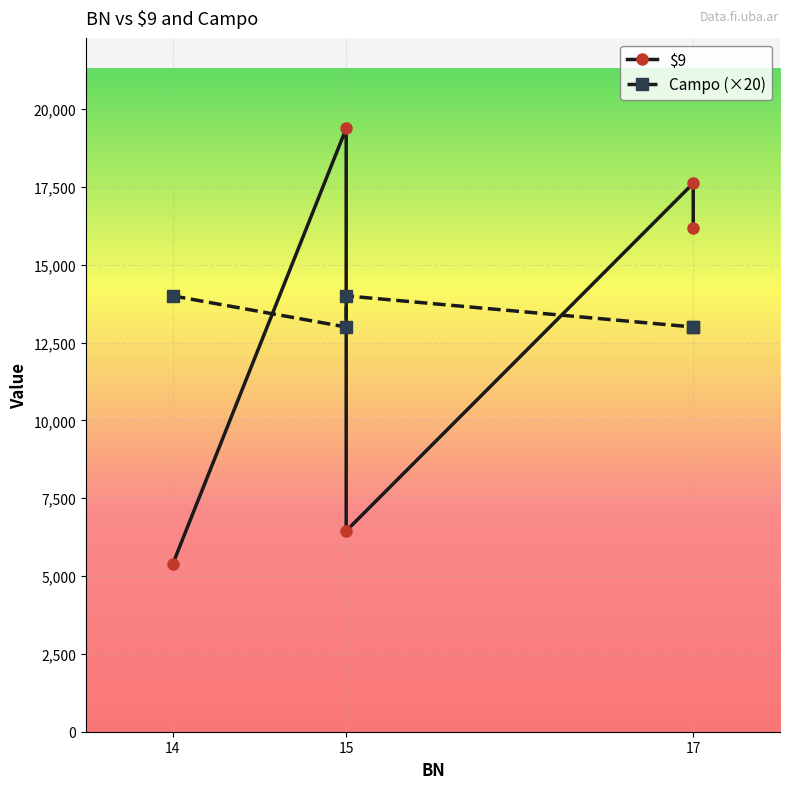

Rank the series at 17 from lowest to highest value.

Campo, $9